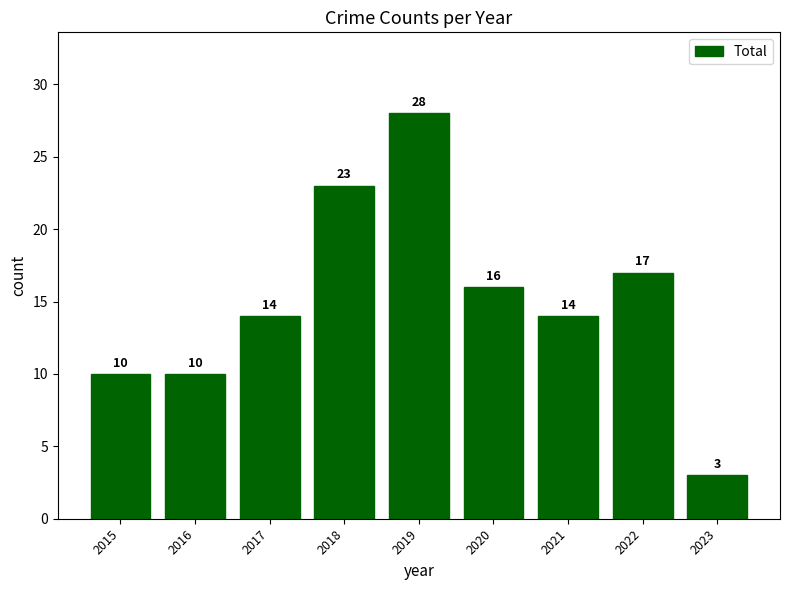

Reading left to right, extract all data points from this chart.

10	10	14	23	28	16	14	17	3